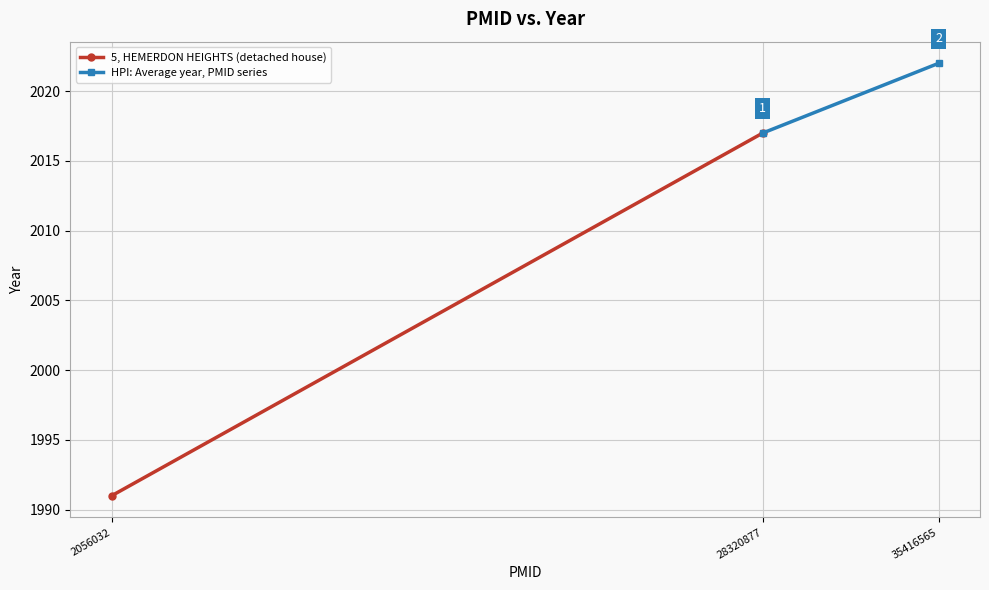

List the labels in order of 5, HEMERDON HEIGHTS (detached house) value, smallest first.

2056032, 28320877